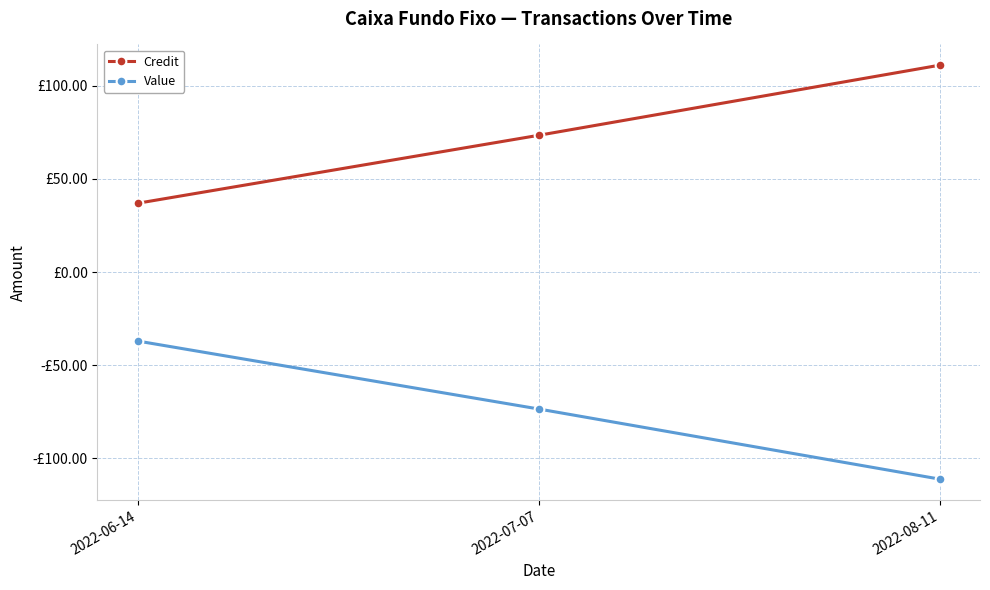

Which series has the largest total across all categories?

Credit